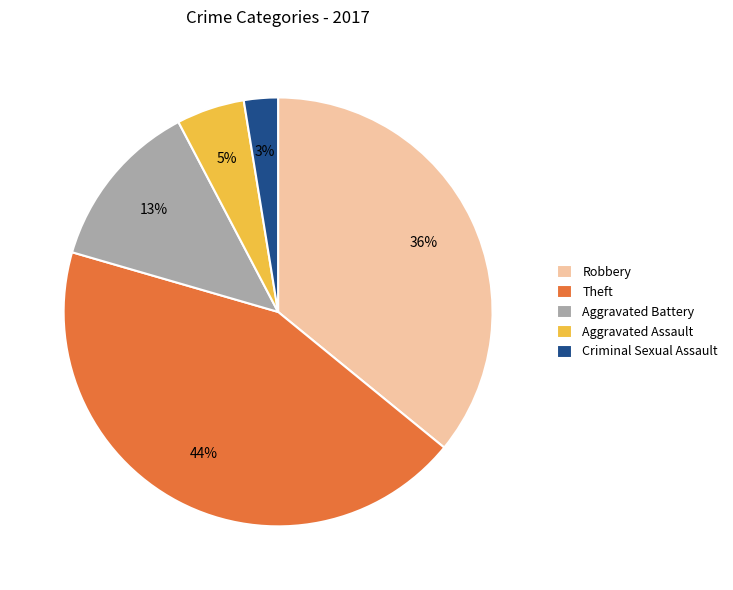

Between Robbery and Aggravated Assault, which is larger?

Robbery